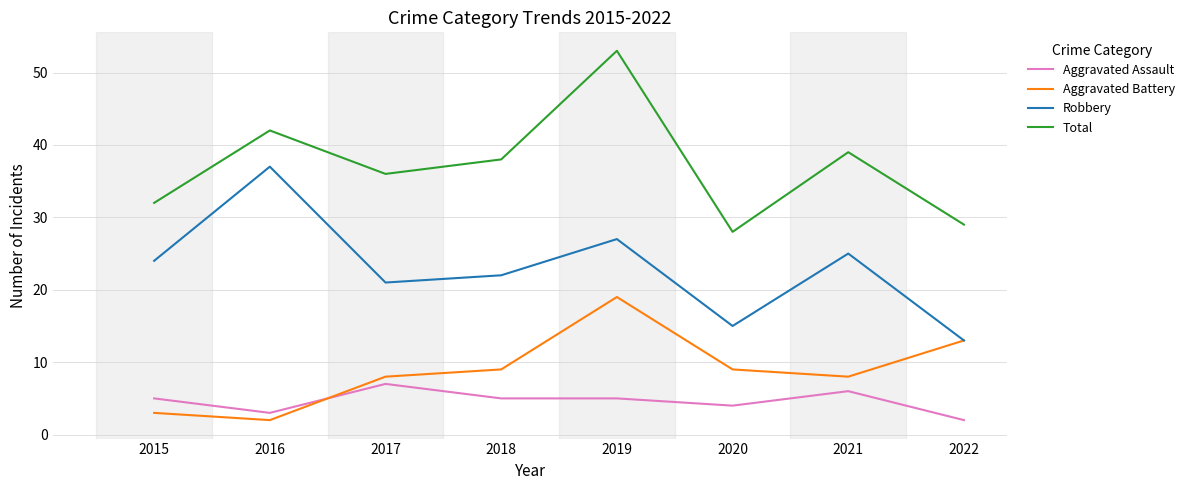

At which category is the sum across all series the highest?

2019